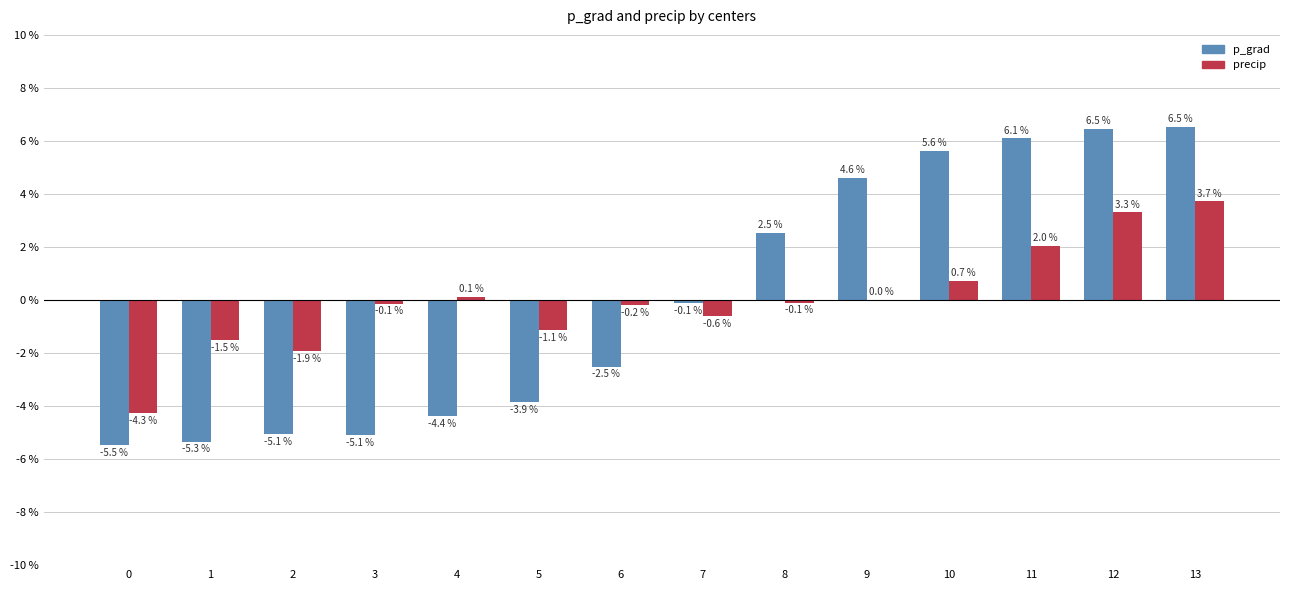

The value of precip at 12 is 5.1. True or false?

False